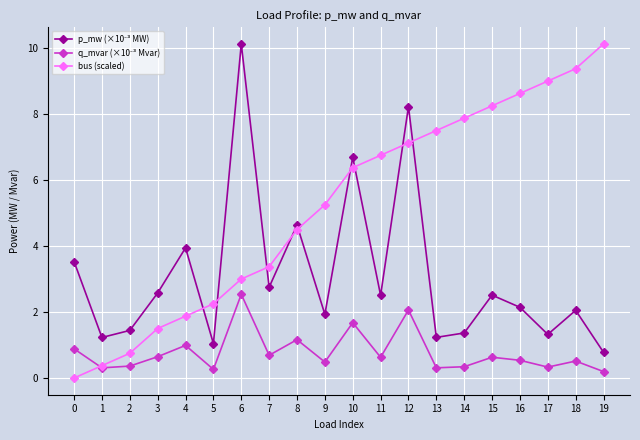

How many lines are shown in the chart?

3